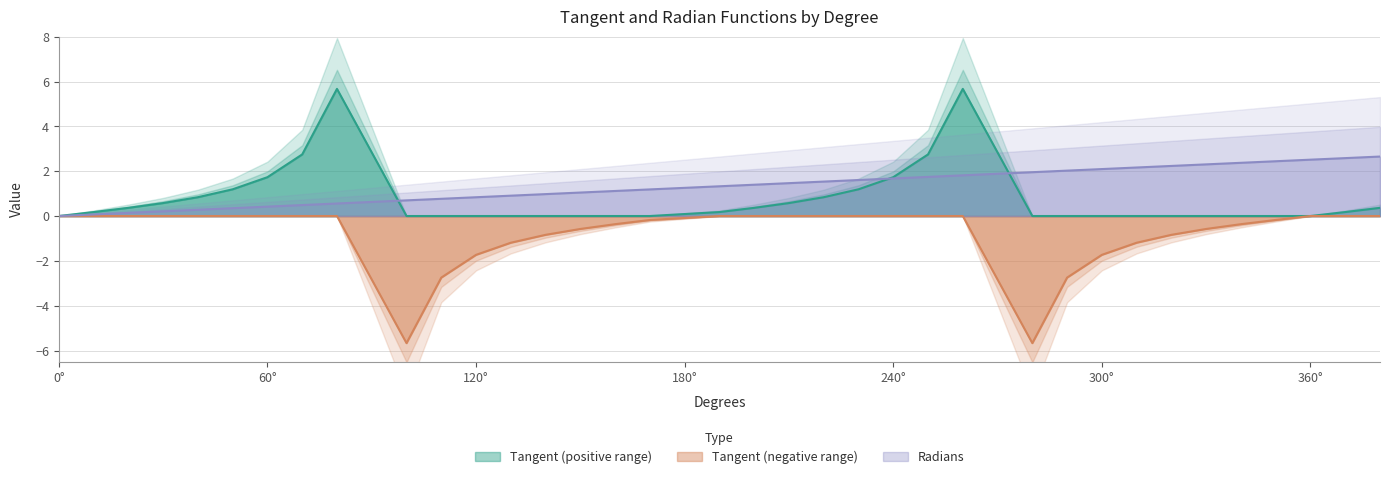

True or false: tg_x_negative and radians cross at least once.

False